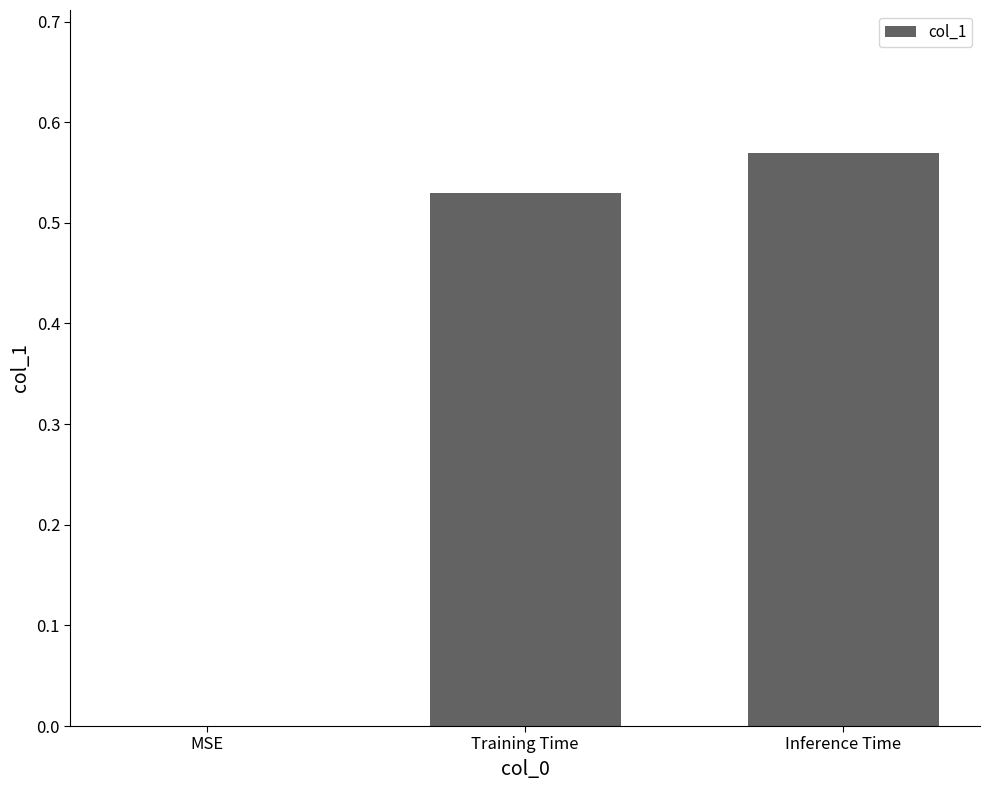

Which category has the highest value across all series?

Inference Time